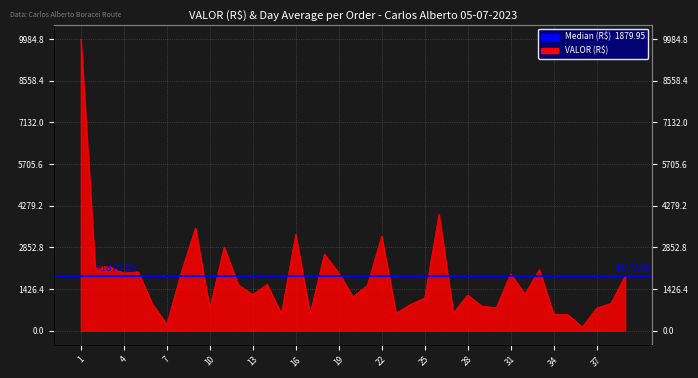

Which category has the lowest value across all series?

36